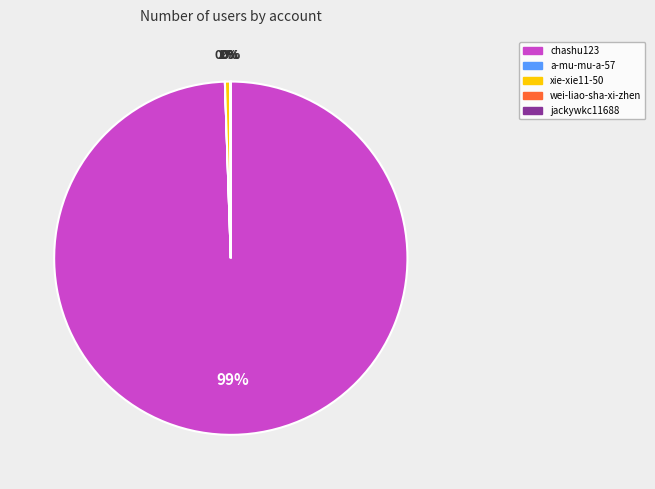

Is there a majority slice in this chart?

Yes